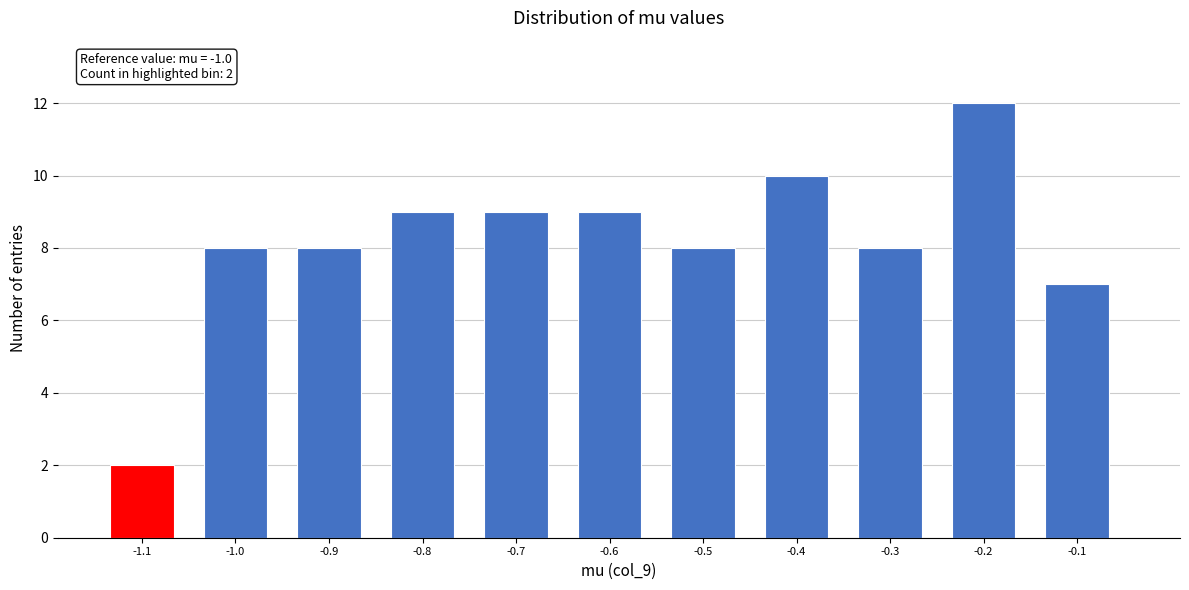

Reading left to right, transcribe all the data shown in this chart.

2	8	8	9	9	9	8	10	8	12	7